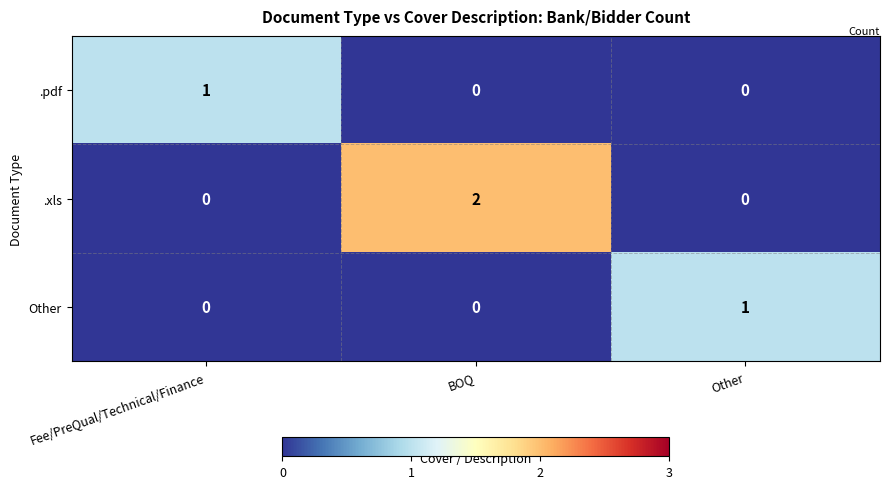

How many .pdf values are between 0 and 1?

3